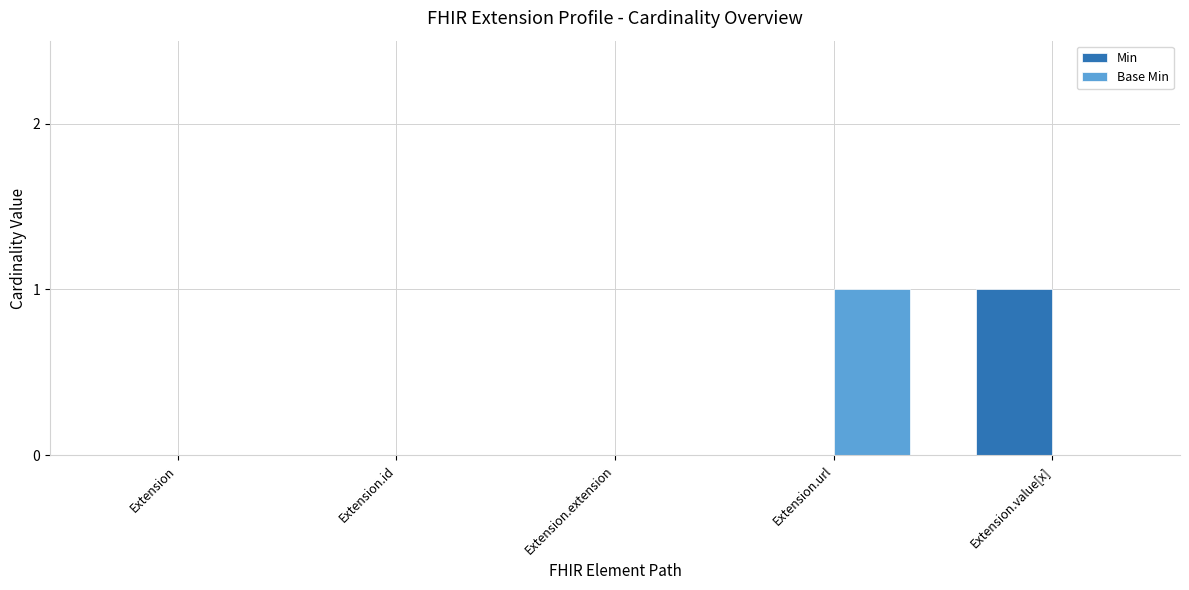

The value of Base Min at Extension.id is 0. True or false?

True